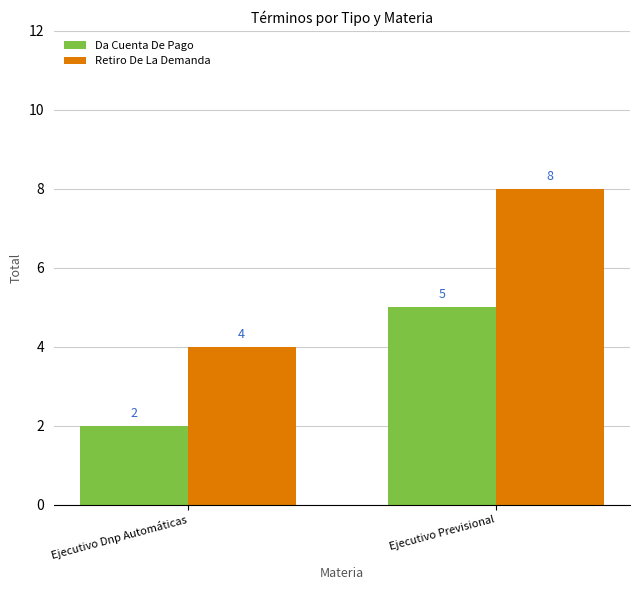

What are all the series names shown in the legend?

Da Cuenta De Pago, Retiro De La Demanda